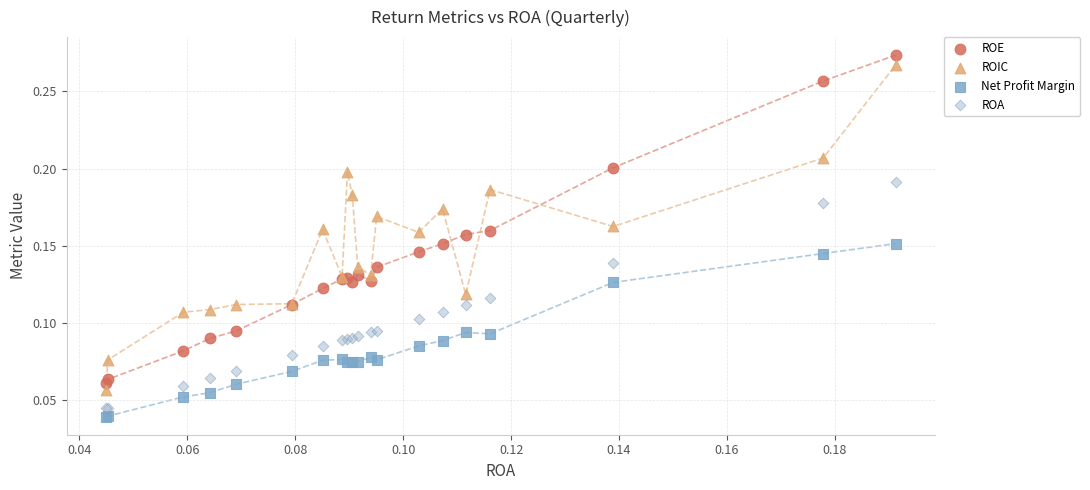

Which series has the largest Y range (max minus min)?

ROE